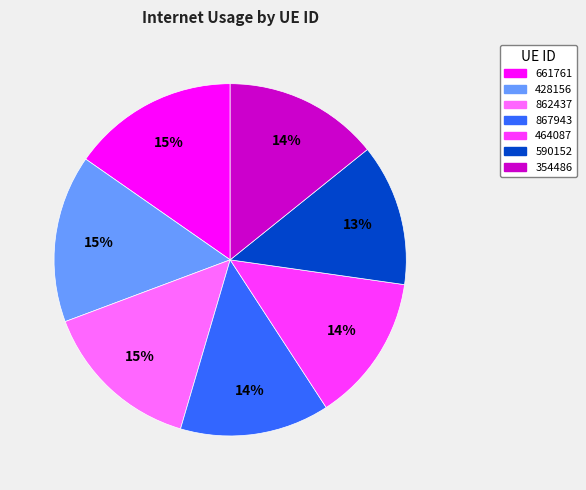

Count the number of slices in the pie.

7